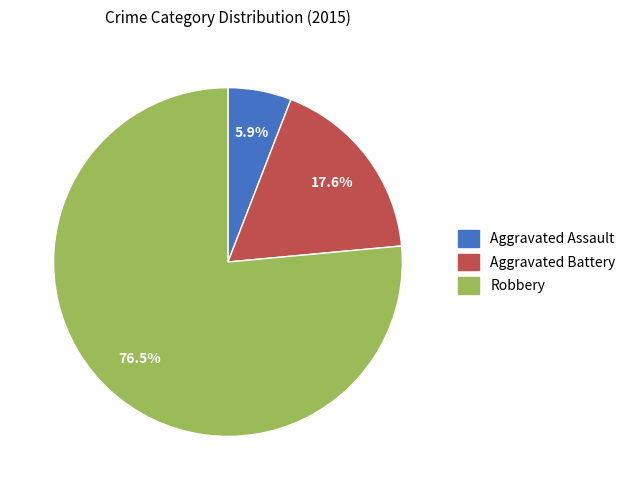

To the nearest percent, what is the average slice percentage?

33%